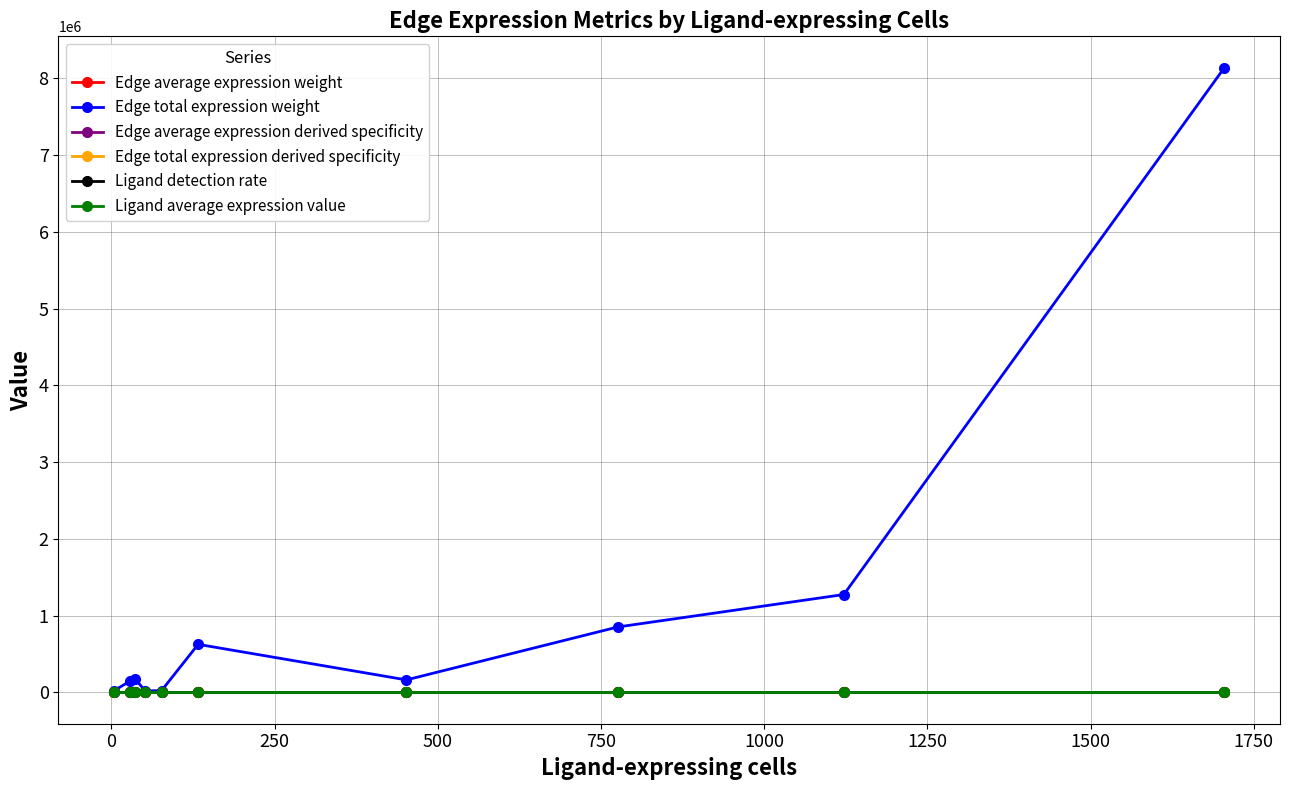

Which series has the largest range (max minus min)?

Edge total expression weight